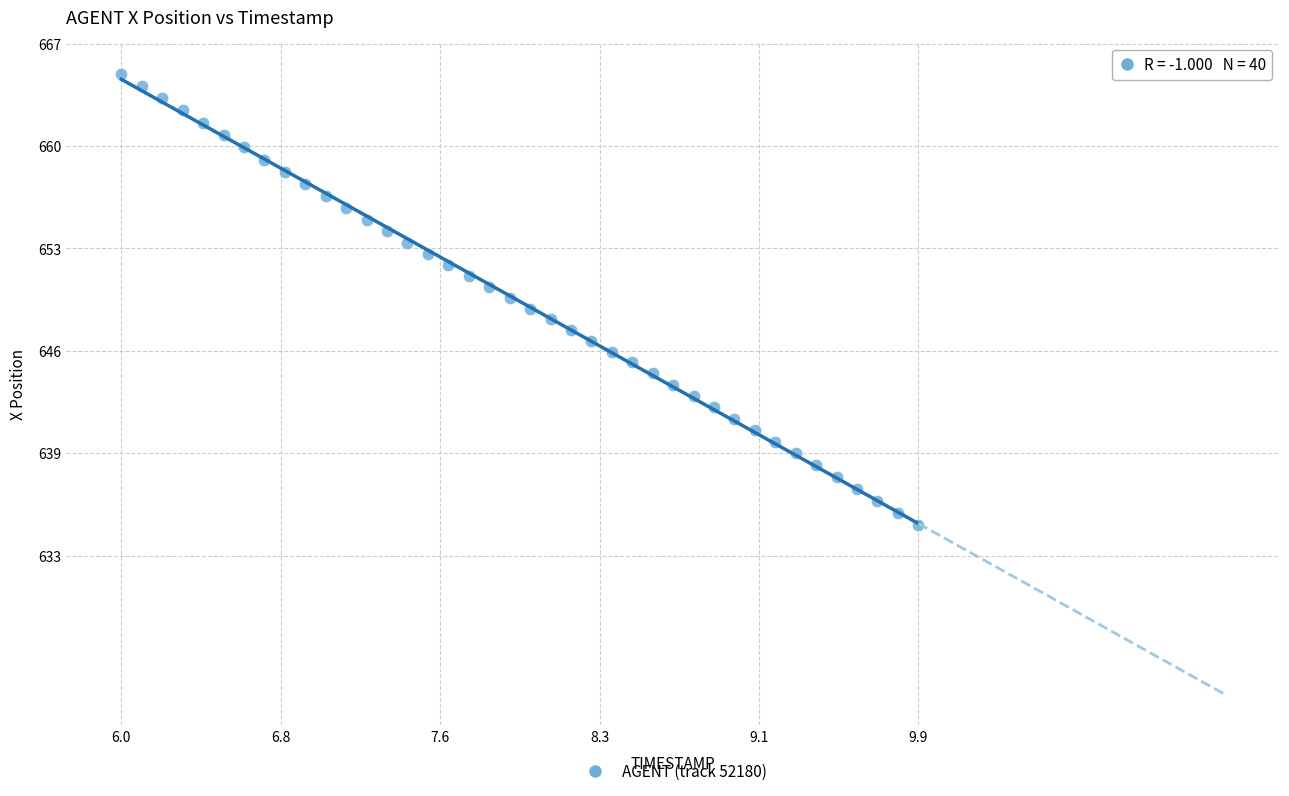

What is the range of X values (max minus min)?

3.9